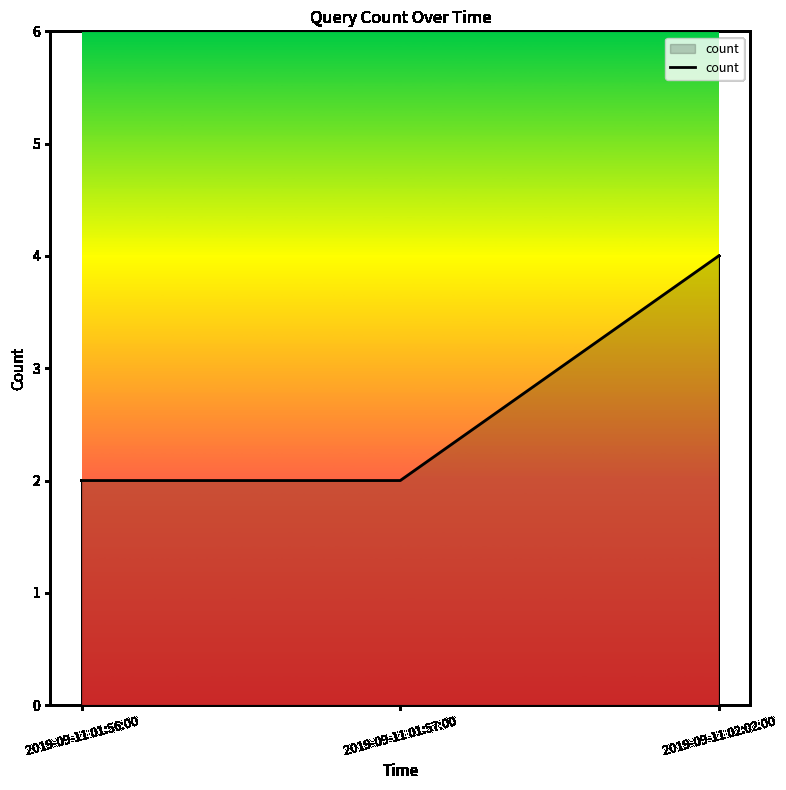

True or false: the data shows 1 at 2019-09-11 01:56:00.

False